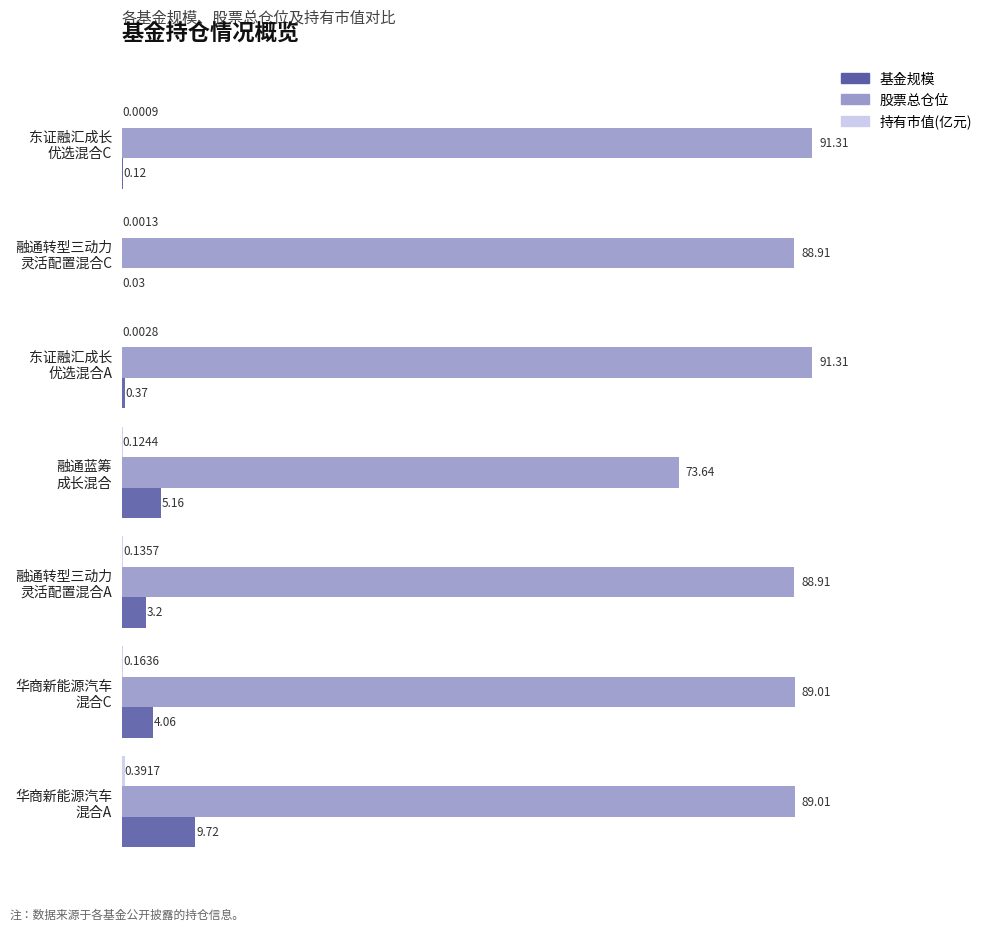

How many categories are shown in the chart?

7